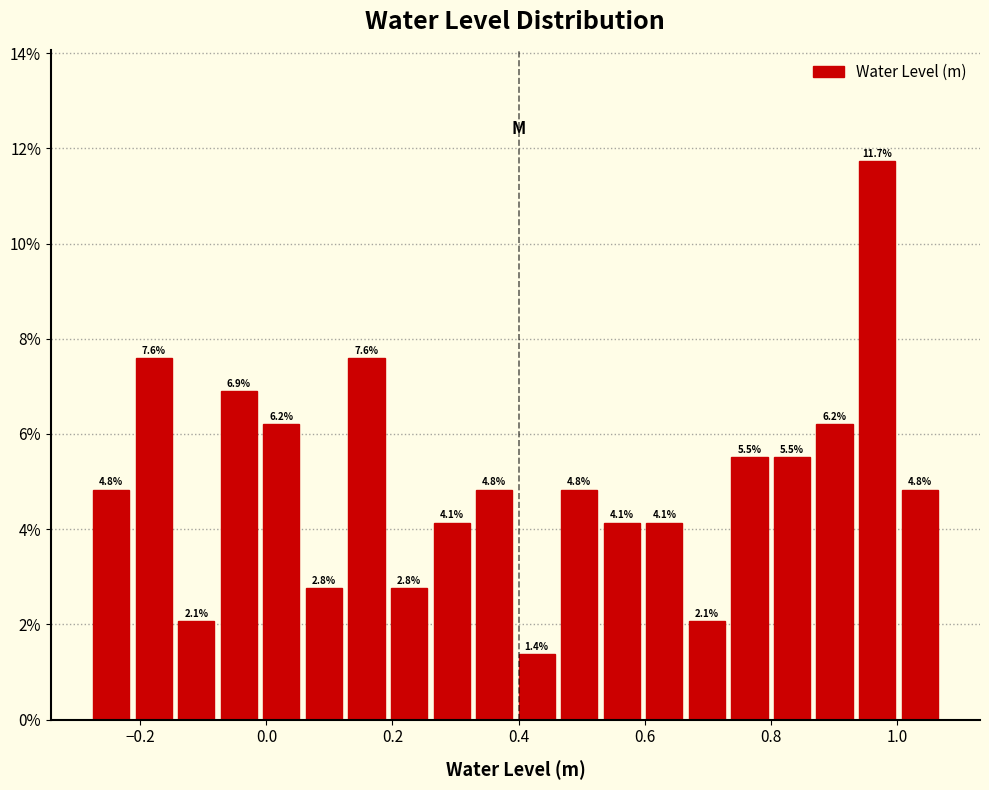

Read against the x-axis, roughly where is the centre of the tallest bar?

0.96